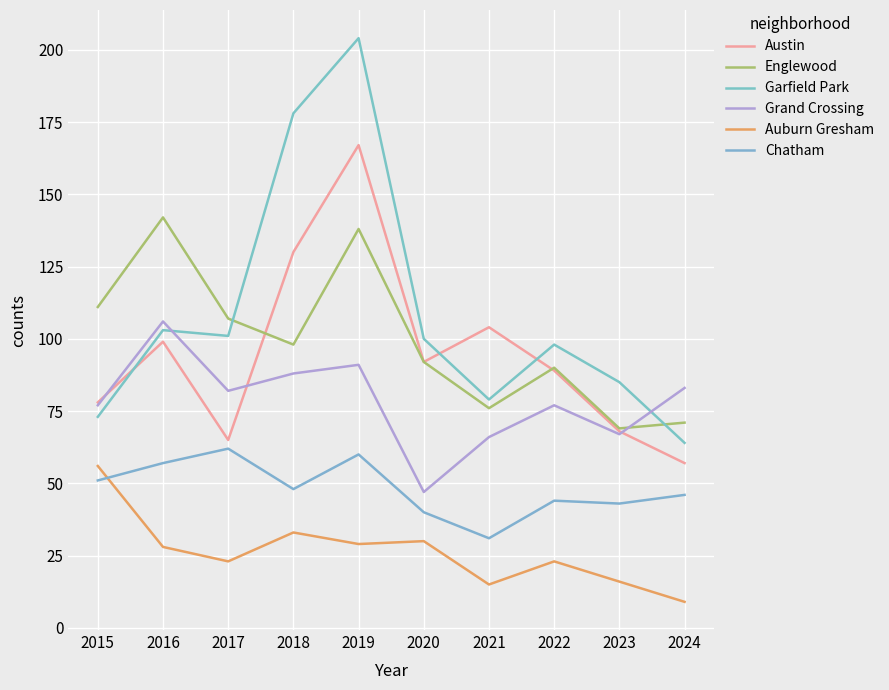

Reading right to left, what are all the values shown in this chart?

Austin: 2024=57	2023=68	2022=89	2021=104	2020=92	2019=167	2018=130	2017=65	2016=99	2015=78
Englewood: 2024=71	2023=69	2022=90	2021=76	2020=92	2019=138	2018=98	2017=107	2016=142	2015=111
Garfield Park: 2024=64	2023=85	2022=98	2021=79	2020=100	2019=204	2018=178	2017=101	2016=103	2015=73
Grand Crossing: 2024=83	2023=67	2022=77	2021=66	2020=47	2019=91	2018=88	2017=82	2016=106	2015=77
Auburn Gresham: 2024=9	2023=16	2022=23	2021=15	2020=30	2019=29	2018=33	2017=23	2016=28	2015=56
Chatham: 2024=46	2023=43	2022=44	2021=31	2020=40	2019=60	2018=48	2017=62	2016=57	2015=51